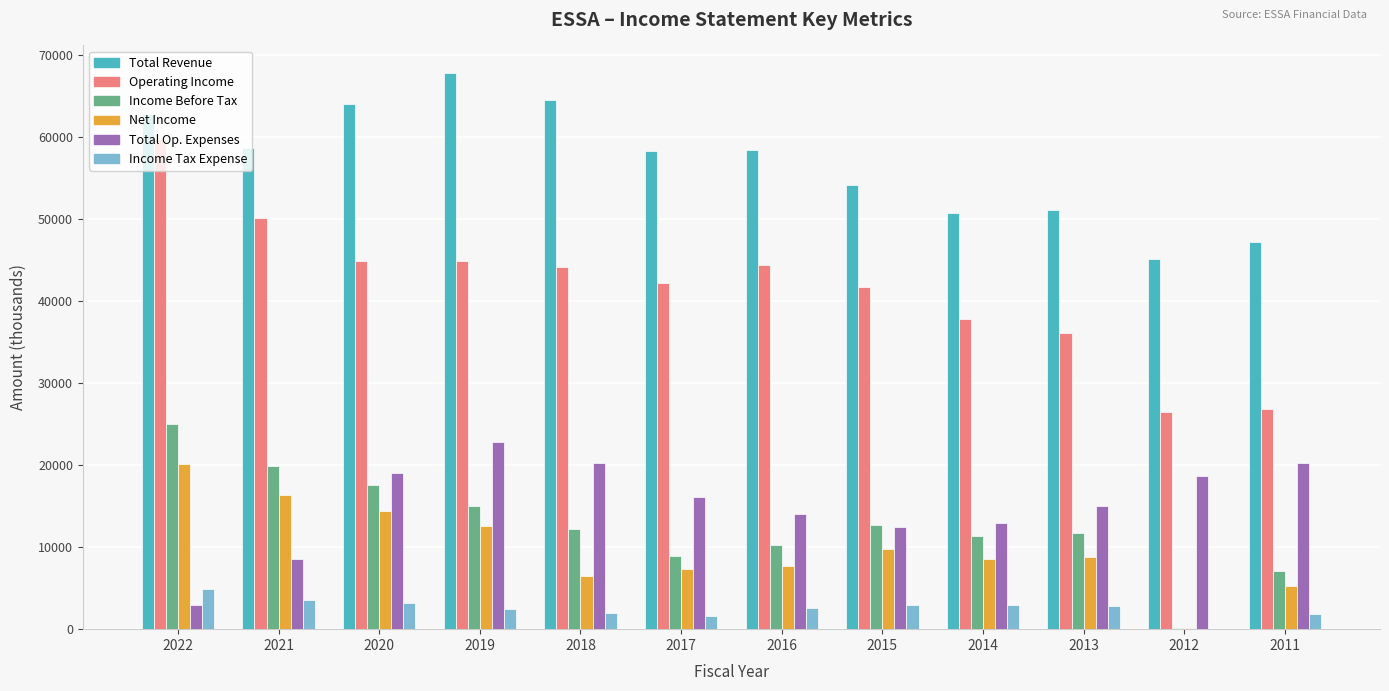

What is the difference between the Income Tax Expense values at 2013 and 2018?

800